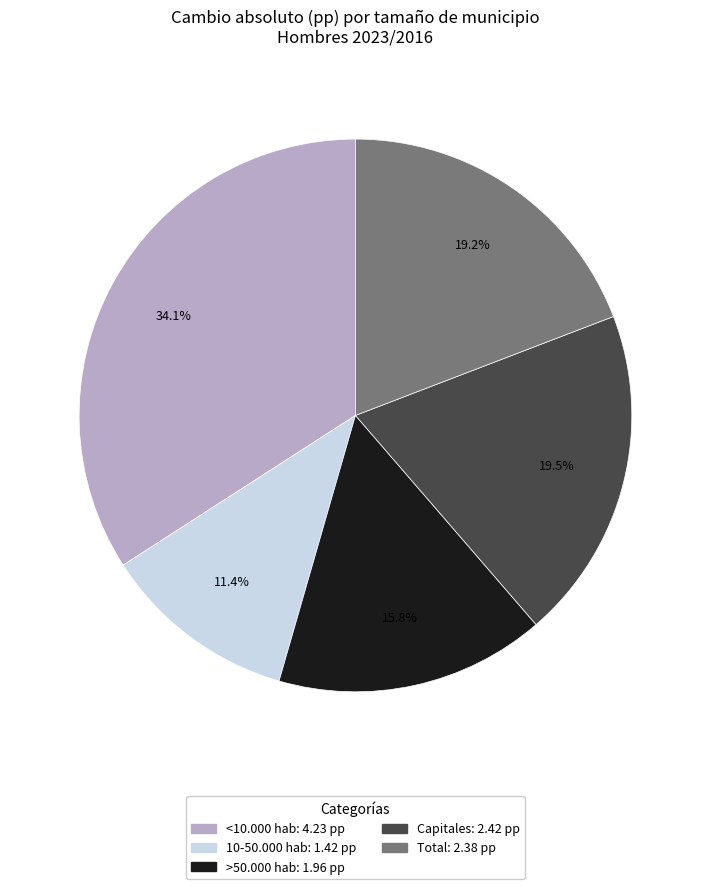

Is it true that <10.000 hab is 34% of the pie?

True